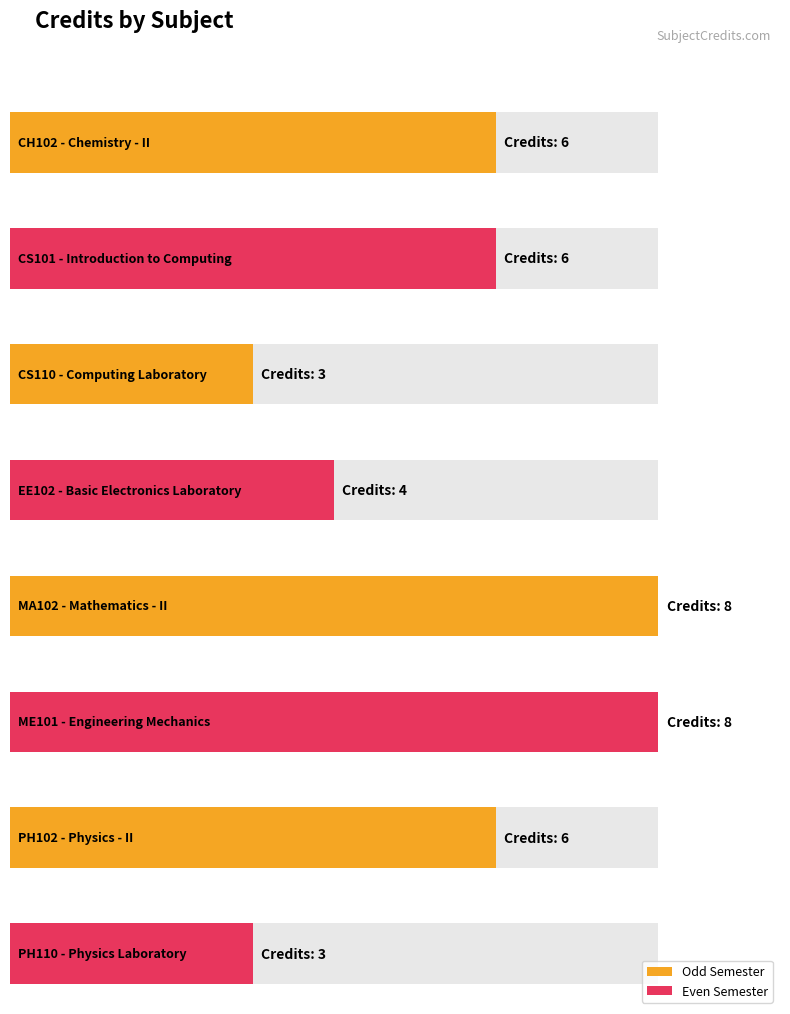

What position from the left is CS110?

3